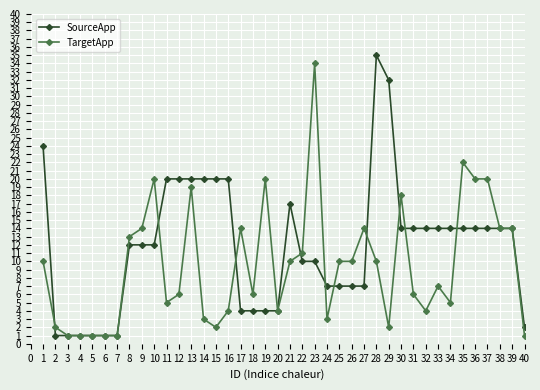

True or false: SourceApp has a value of 14 at 35.

True